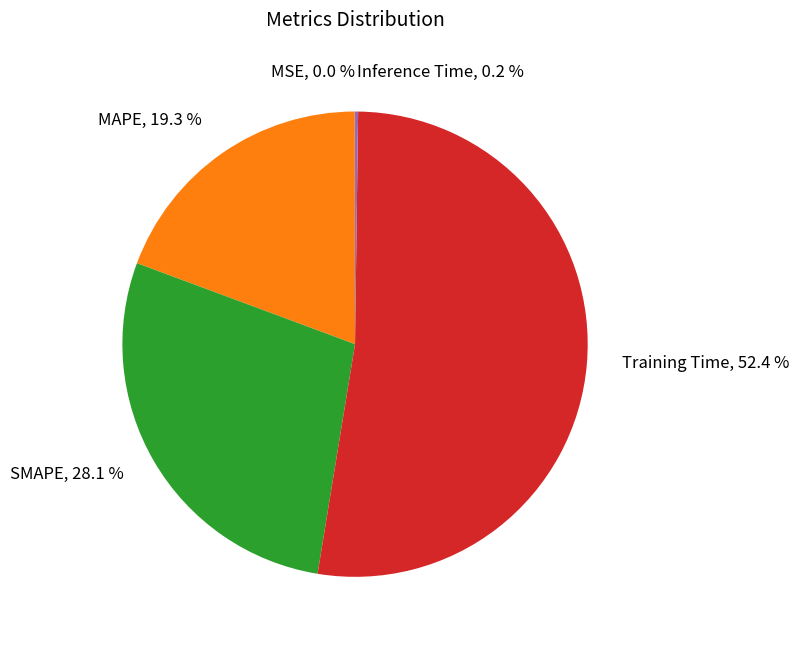

Which slice is the largest?

Training Time